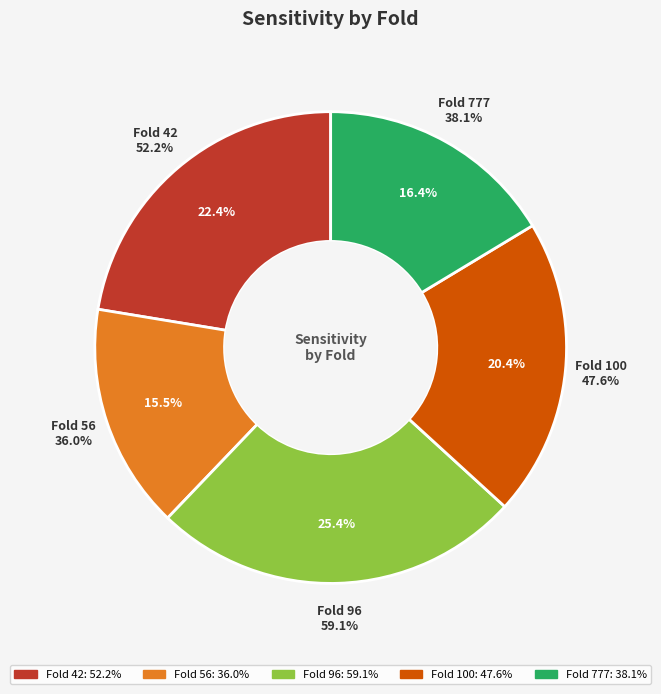

How many slices are in this pie chart?

5